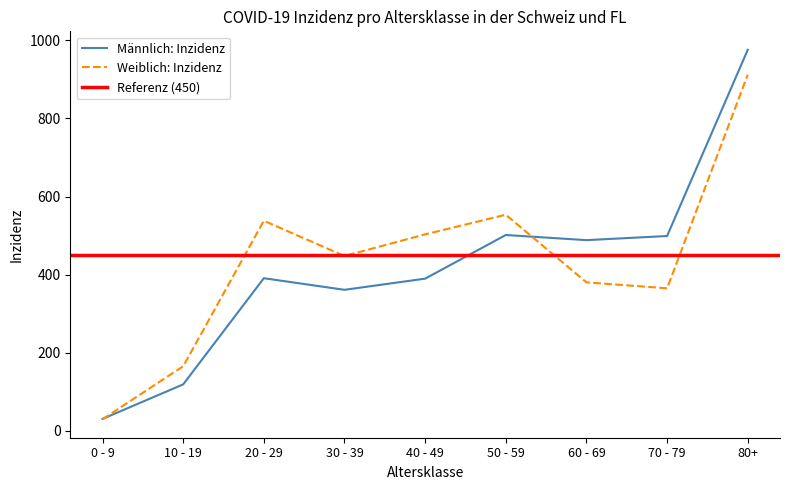

Is the value of Männlich: Inzidenz at 10 - 19 greater than the value of Weiblich: Inzidenz at 10 - 19?

No